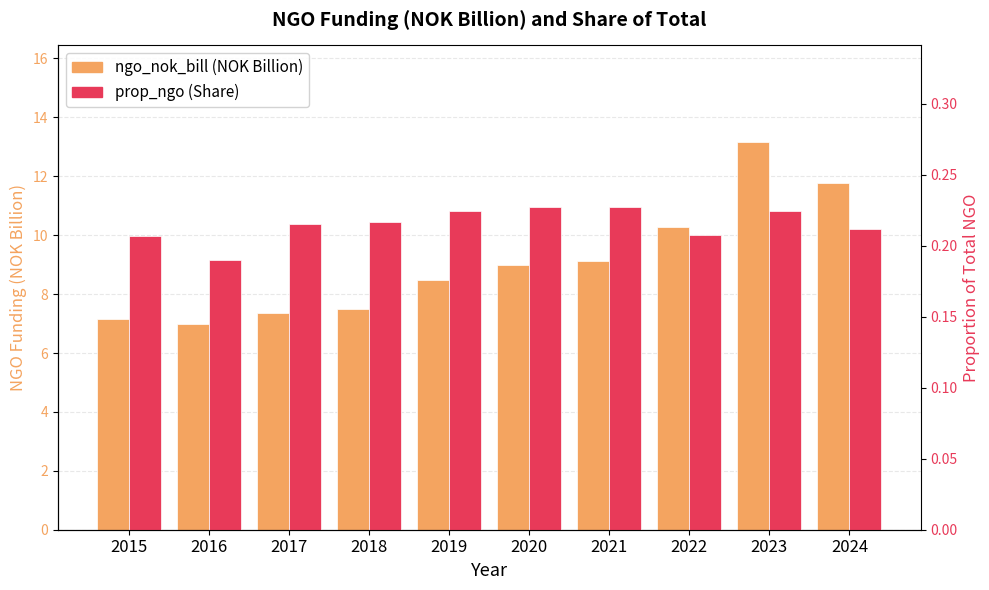

What is the average value of the ngo_nok_bill series?

9.1